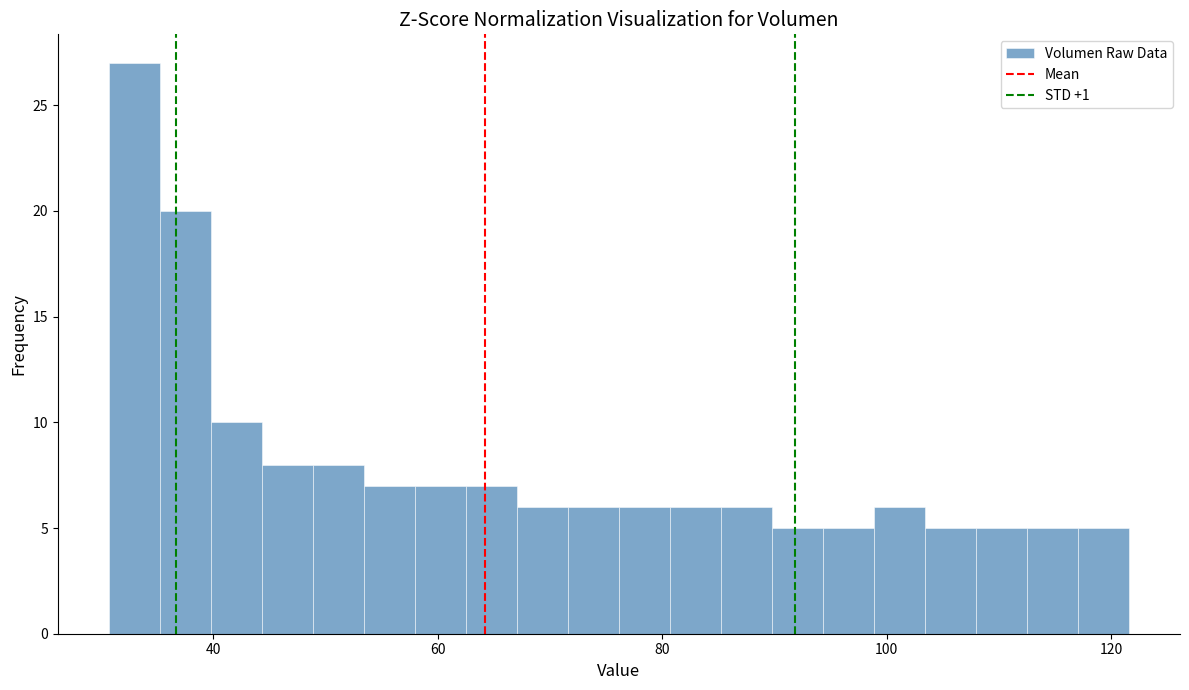

Around what value on the x-axis is the tallest bar? Give the approximate position of its centre, as read against the axis.

32